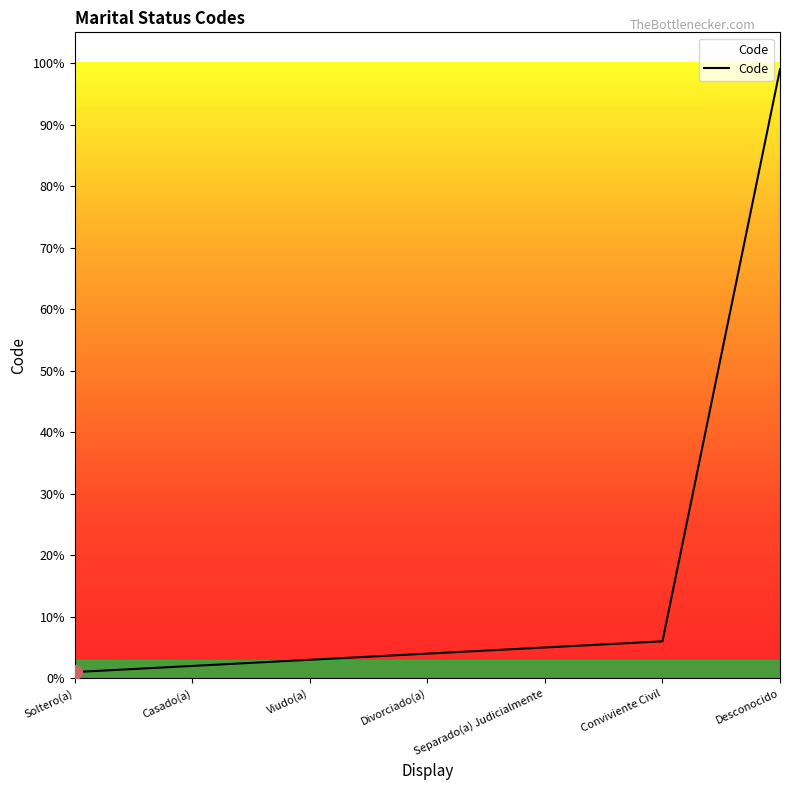

What position from the left is Soltero(a)?

1